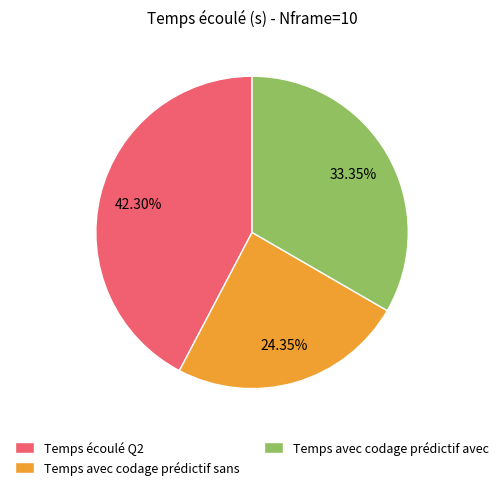

Combined, do Temps avec codage prédictif avec and Temps avec codage prédictif sans account for over 50%?

Yes